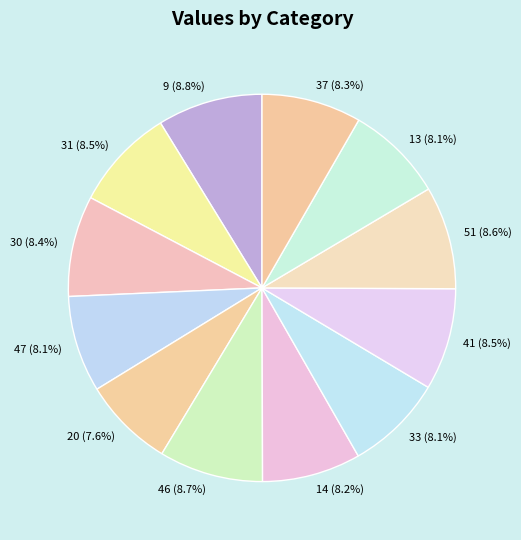

Does any single category account for the majority?

No